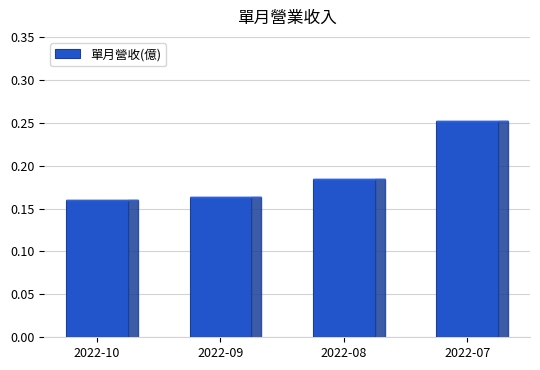

Which has a higher value, 2022-08 or 2022-10?

2022-08